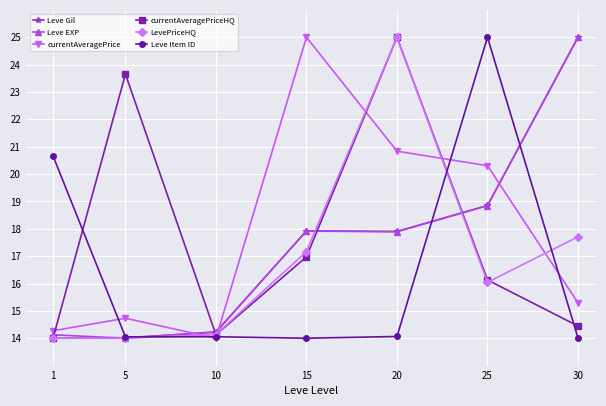

What are all the series names shown in the legend?

Leve Gil, Leve EXP, currentAveragePrice, currentAveragePriceHQ, LevePriceHQ, Leve Item ID